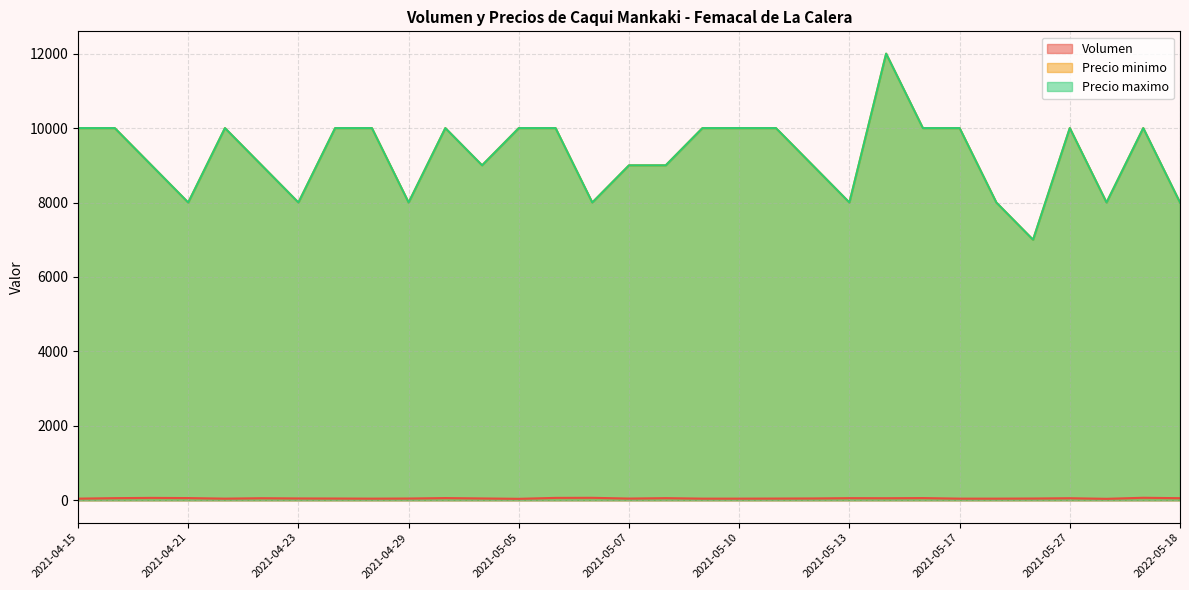

True or false: Precio maximo and Volumen intersect in this chart.

False